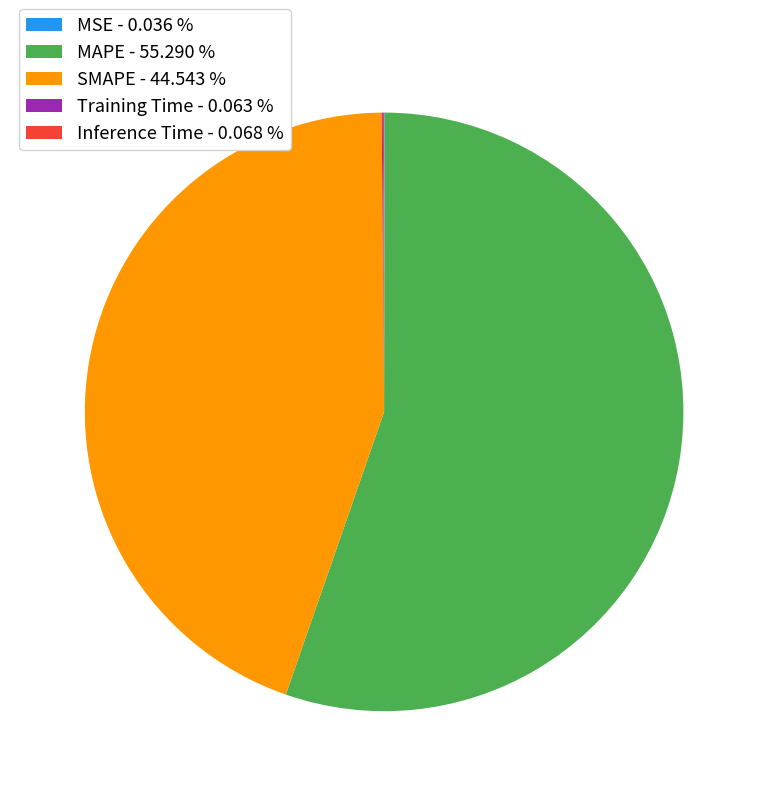

Do SMAPE - 44.543 % and MAPE - 55.290 % together represent more than half of the pie?

Yes